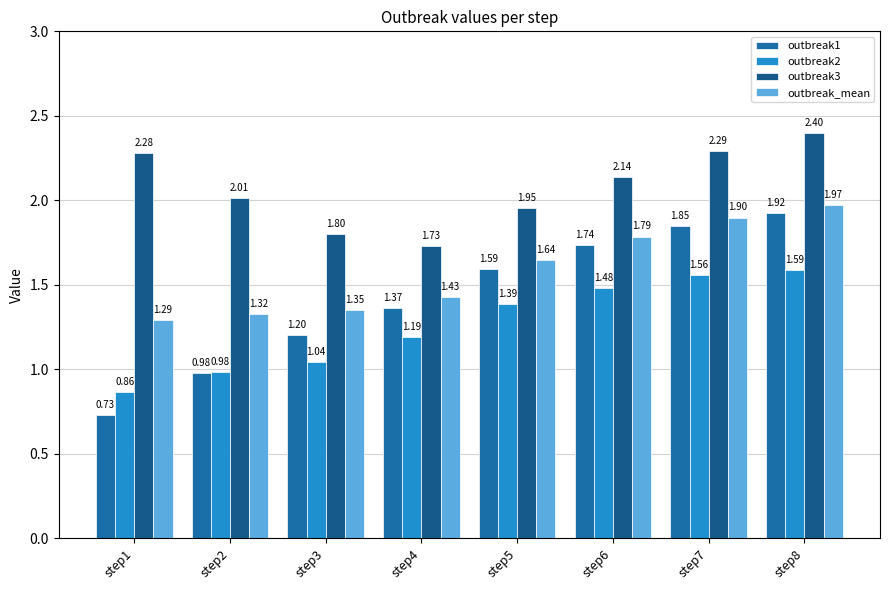

What is the maximum value for outbreak1?

1.9